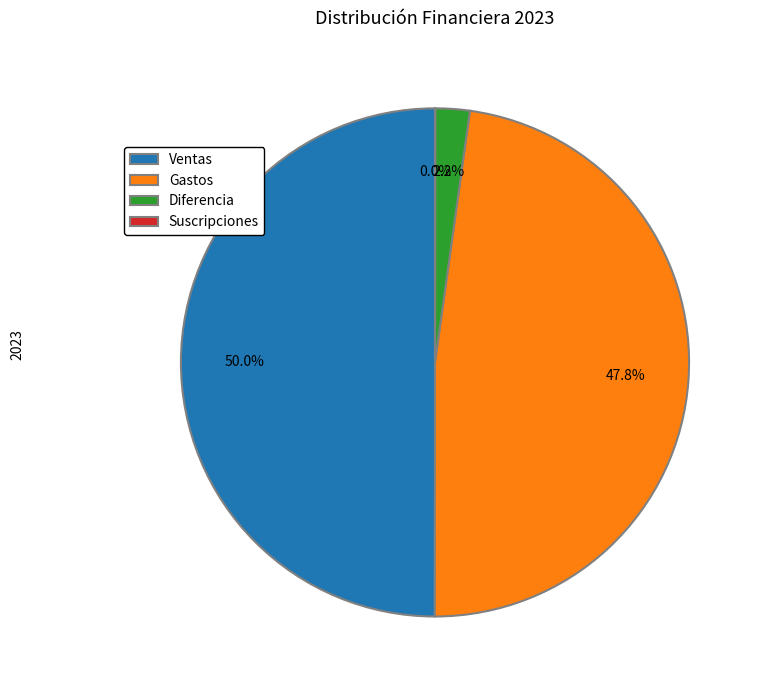

To the nearest percent, what is the difference between the largest and smallest slice percentages?

50%